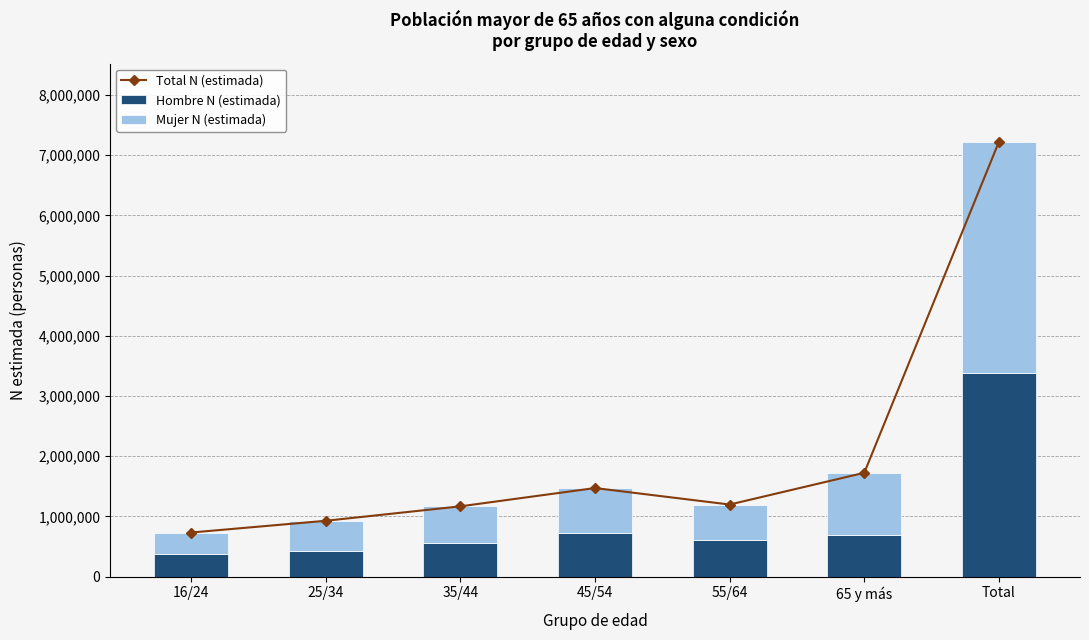

Is the value of Hombre N (estimada) at Total greater than the value of Total N (estimada) at 35/44?

Yes